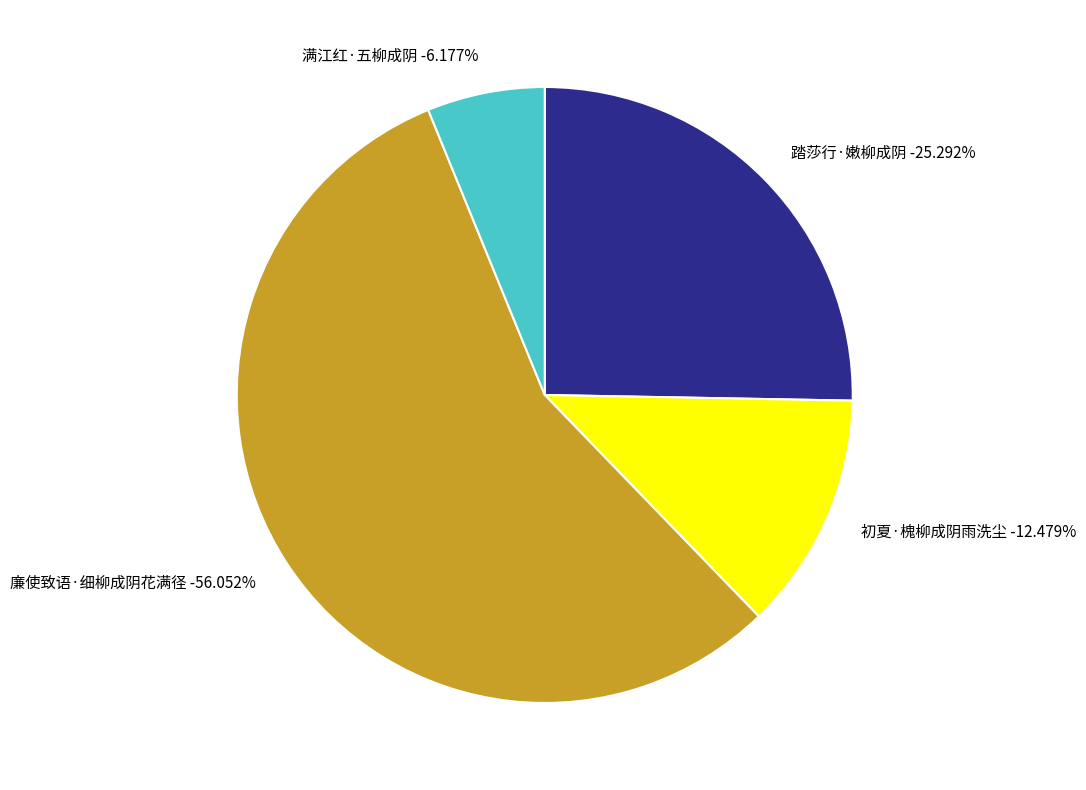

To the nearest percent, what is the combined percentage of 初夏·槐柳成阴雨洗尘 and 踏莎行·嫩柳成阴?

38%